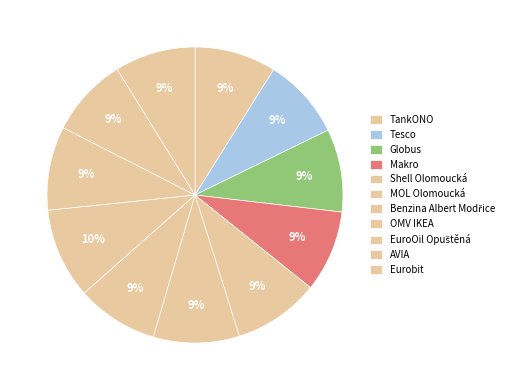

To the nearest percent, what portion does EuroOil Opuštěná represent?

9%